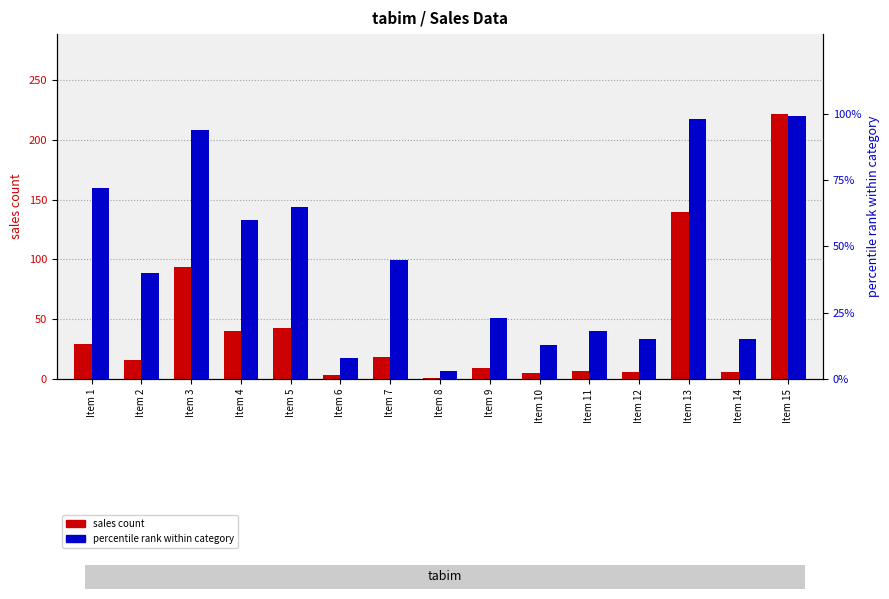

Does the chart contain stacked bars?

No